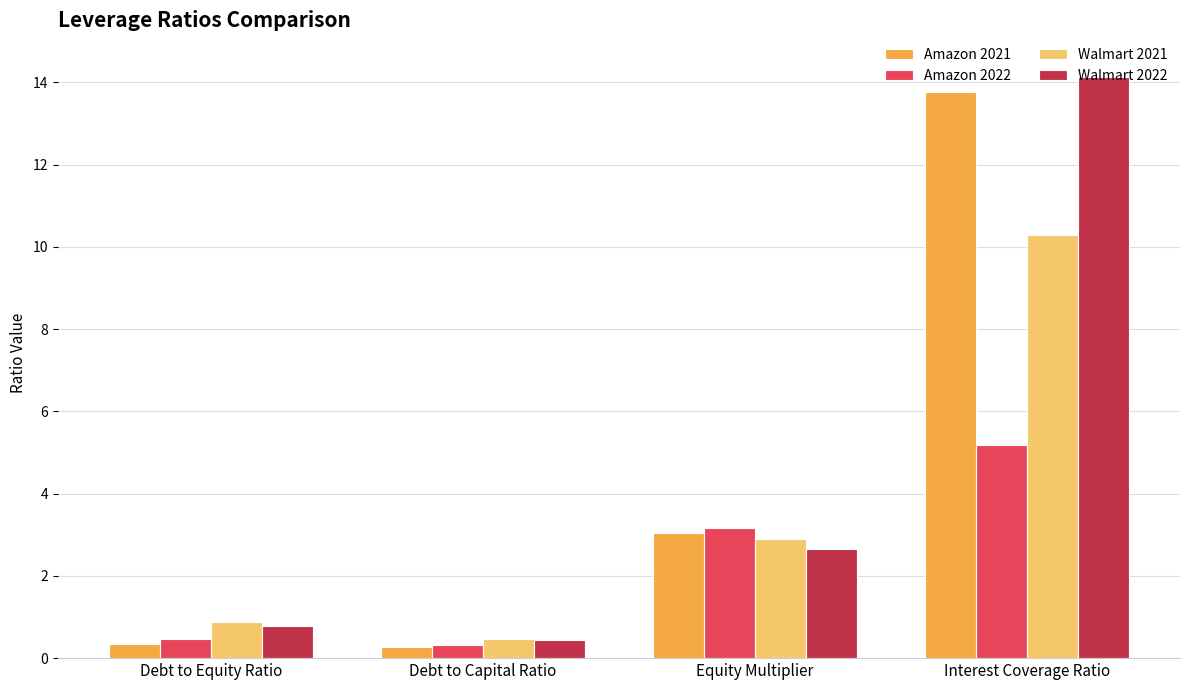

How many data points in Amazon 2021 are less than 3?

2